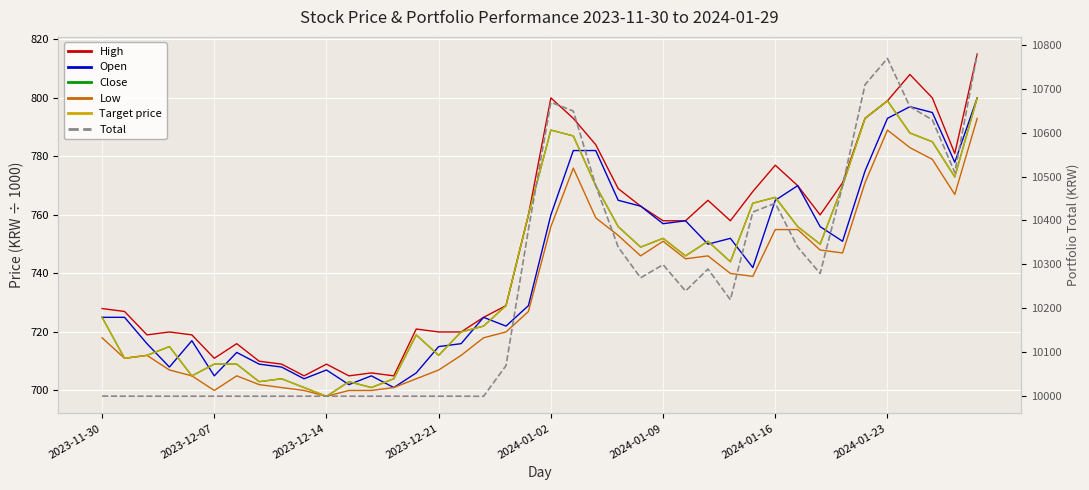

Which series has the largest total across all categories?

Total